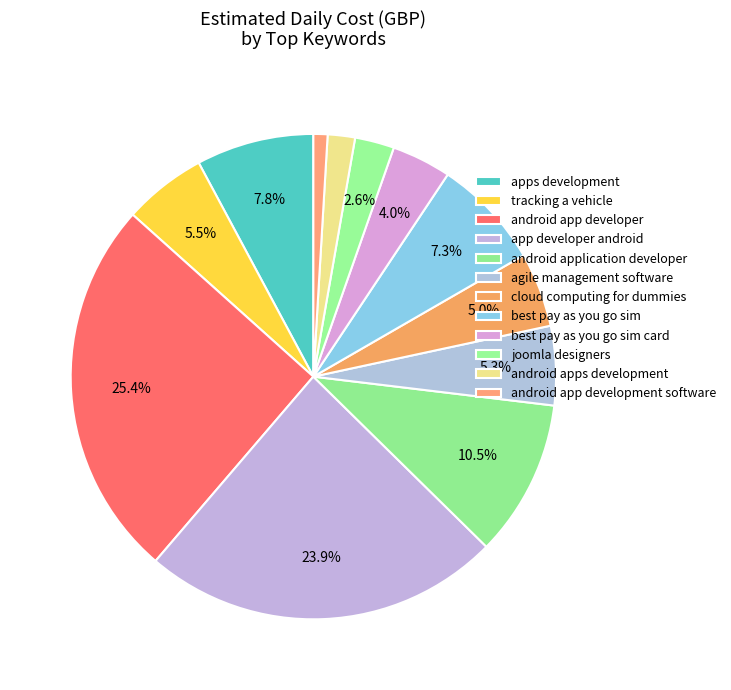

To the nearest percent, what is the difference between the largest and smallest slice percentages?

24%